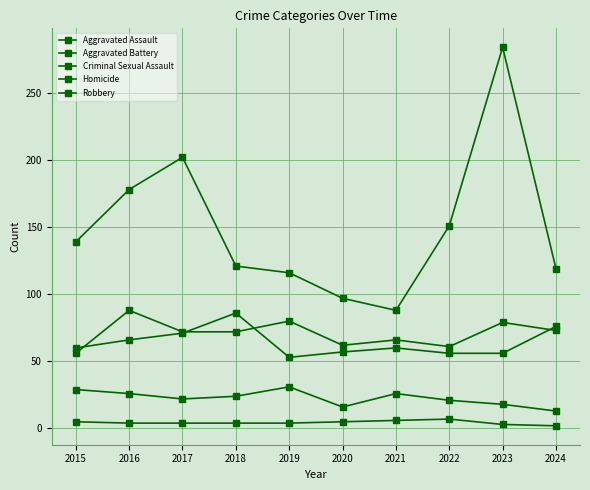

How many data points does each series have?

10